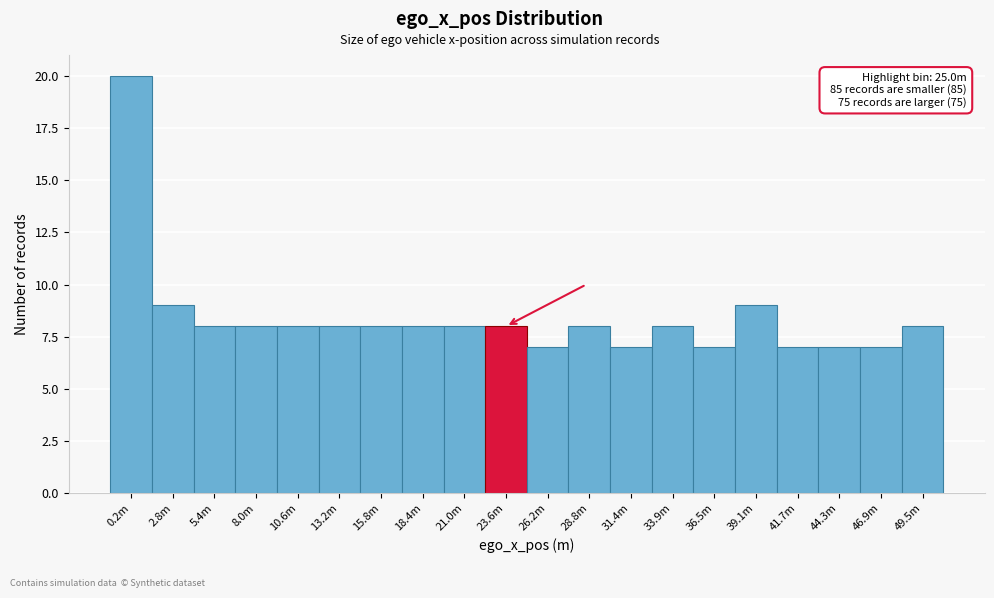

Reading left to right, extract all data points from this chart.

20	9	8	8	8	8	8	8	8	8	7	8	7	8	7	9	7	7	7	8